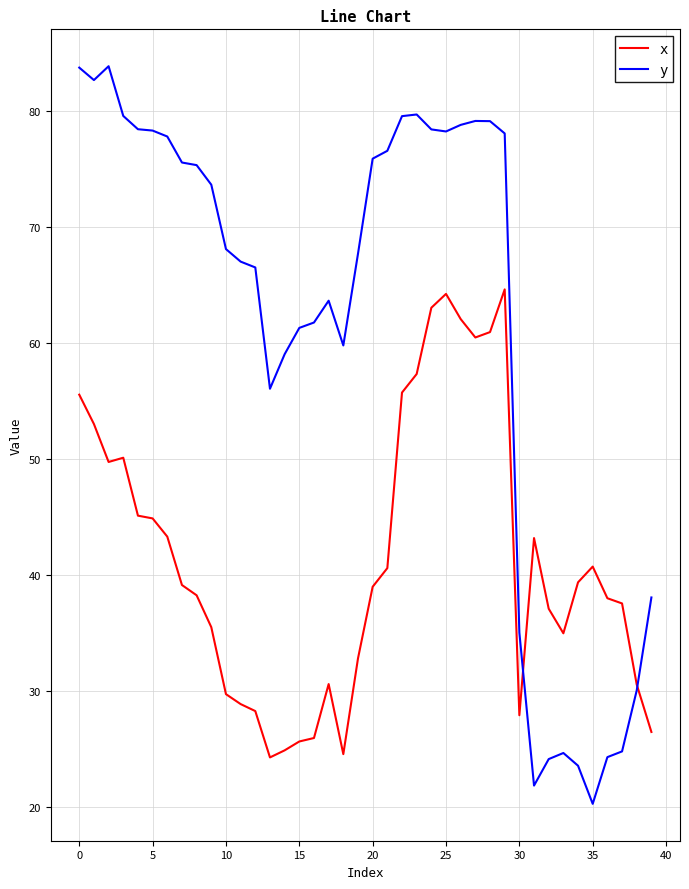

Which series has the largest range (max minus min)?

y